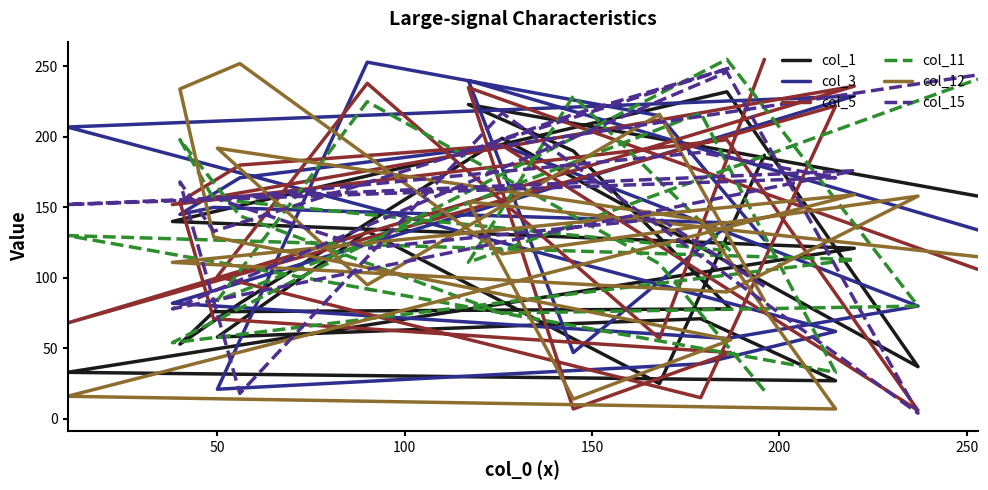

What is the average value of the col_12 series?

123